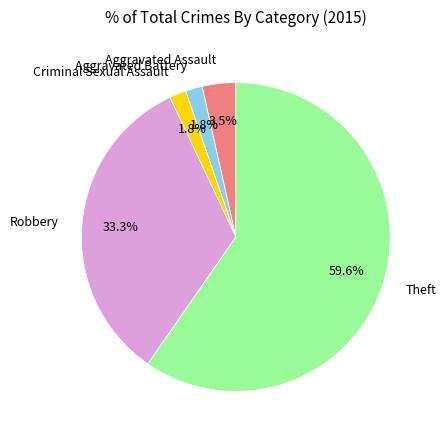

To the nearest percent, what portion does Robbery represent?

33%